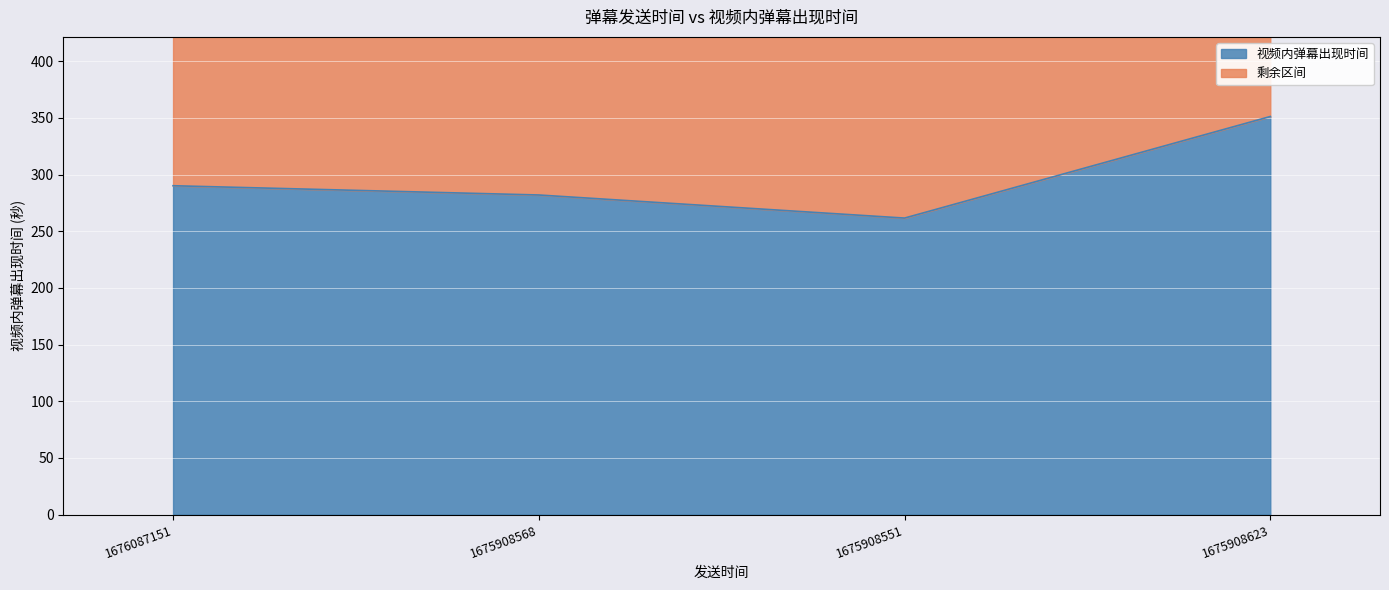

What is the change in value from 1676087151 to 1675908568?

-8.2